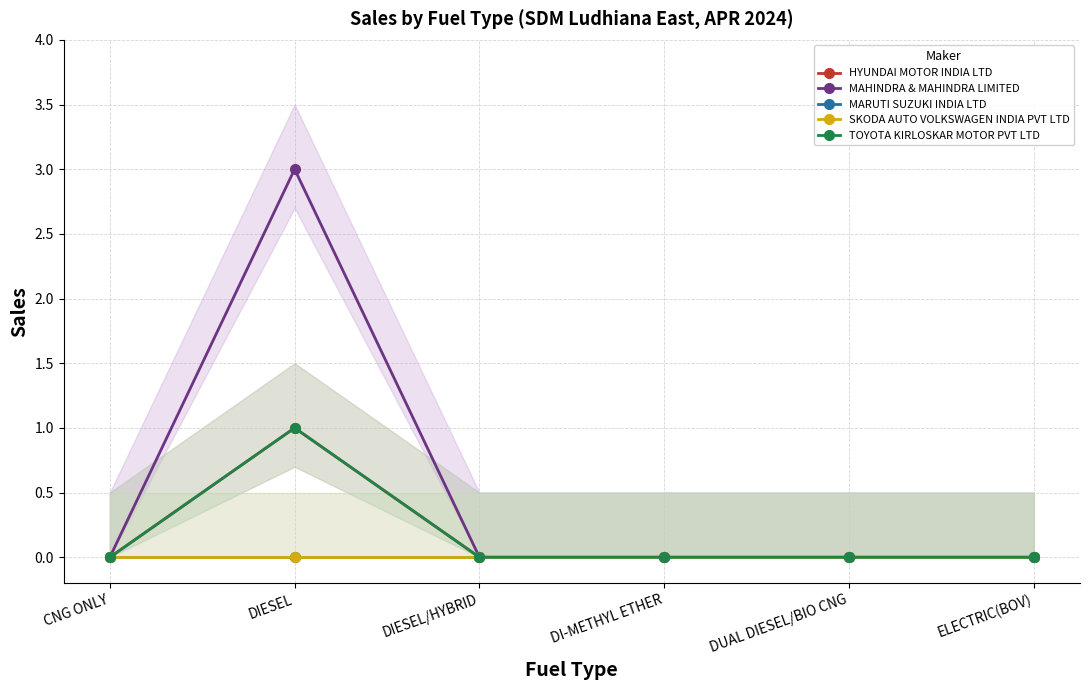

How many lines are shown in the chart?

5